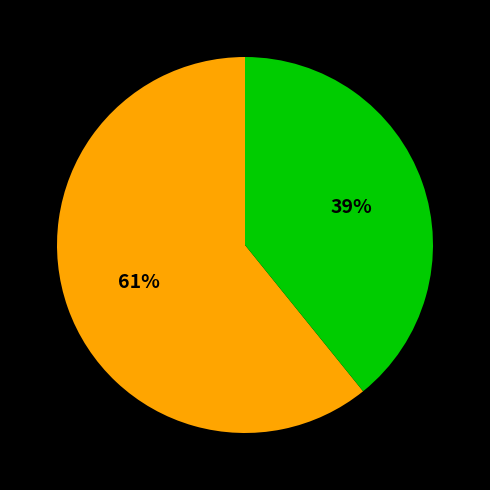

To the nearest percent, what is the difference between the largest and smallest slice percentages?

22%